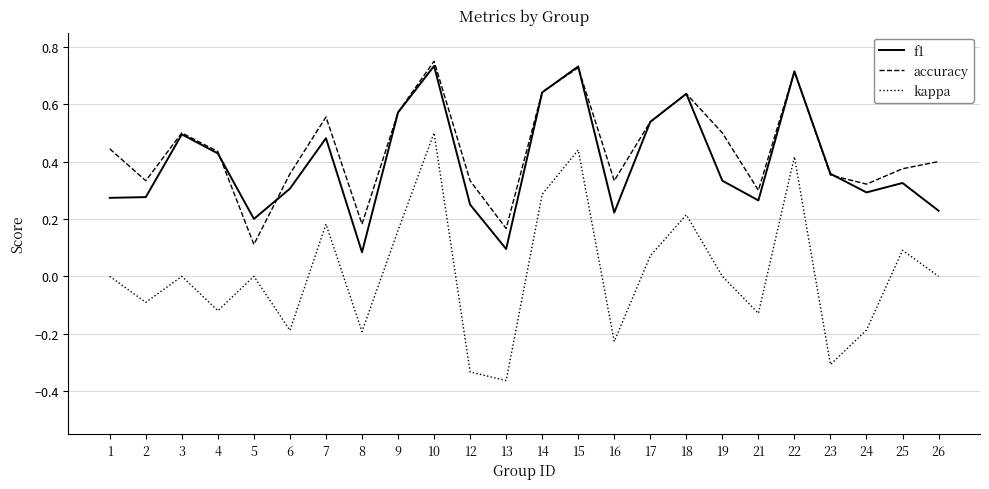

Which category has the lowest value across all series?

13